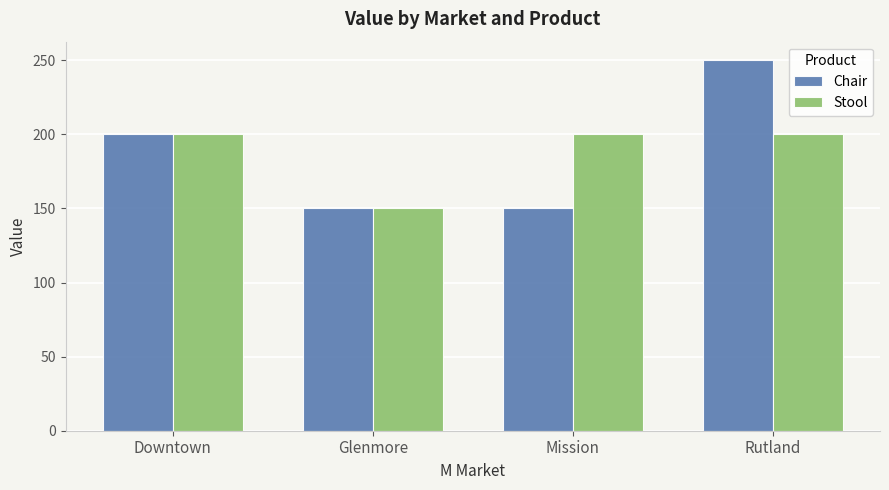

True or false: Chair has a value of 205 at Glenmore.

False